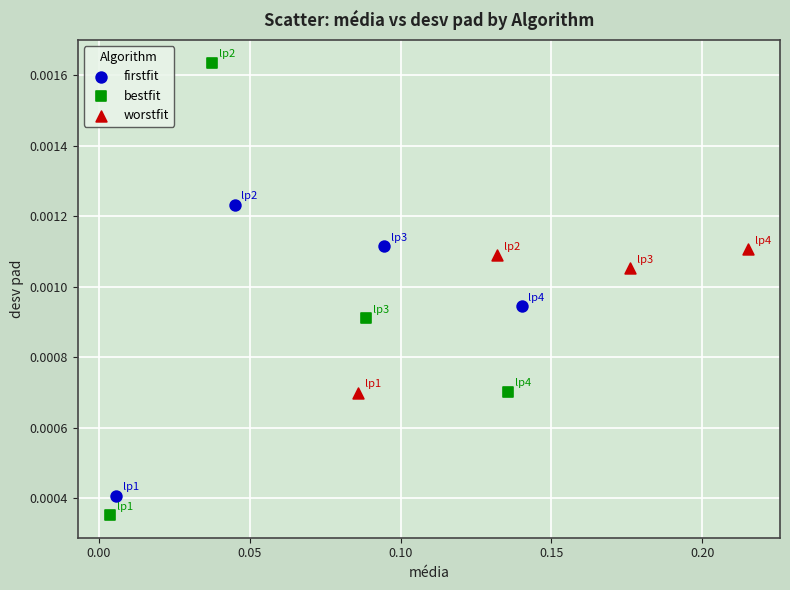

Which series reaches the maximum Y coordinate?

bestfit